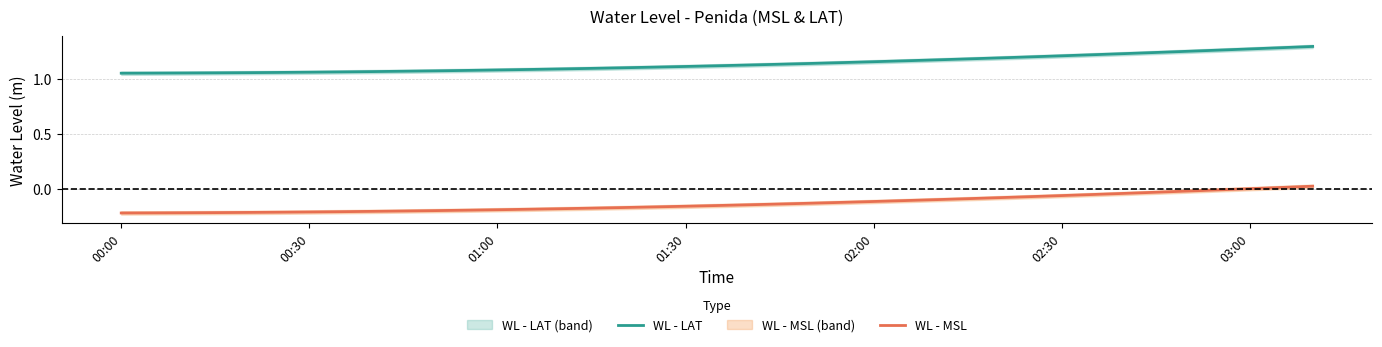

True or false: WL - MSL and WL - LAT intersect in this chart.

False